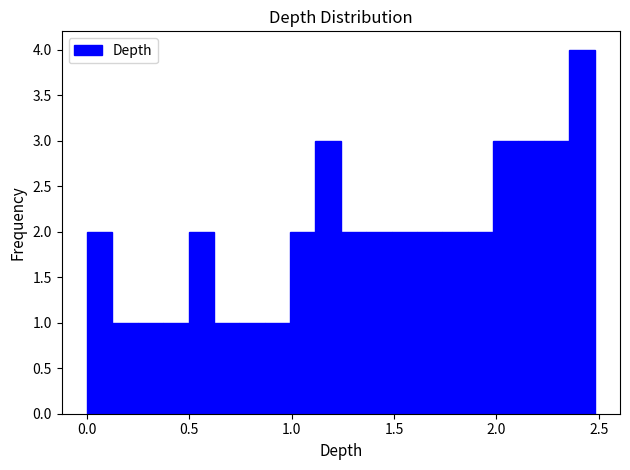

Read against the x-axis, roughly where is the centre of the tallest bar?

2.40